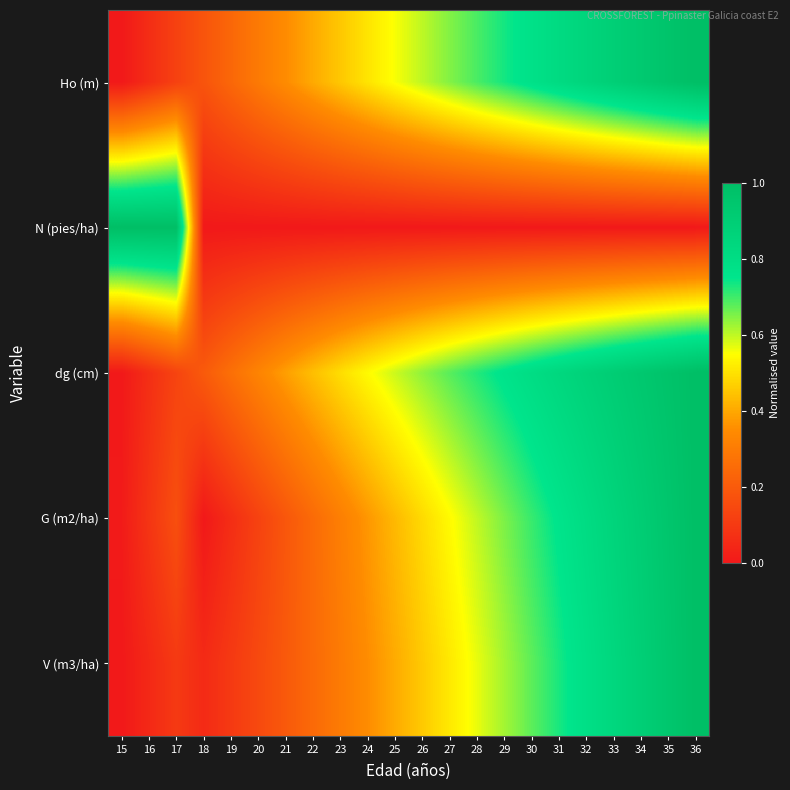

Reading right to left, transcribe all the data shown in this chart.

Ho (m): 36=1.0	35=1.0	34=0.9	33=0.9	32=0.9	31=0.8	30=0.8	29=0.7	28=0.7	27=0.6	26=0.6	25=0.6	24=0.5	23=0.5	22=0.4	21=0.3	20=0.3	19=0.2	18=0.2	17=0.1	16=0.1	15=0.0
N (pies/ha): 36=0.0	35=0.0	34=0.0	33=0.0	32=0.0	31=0.0	30=0.0	29=0.0	28=0.0	27=0.0	26=0.0	25=0.0	24=0.0	23=0.0	22=0.0	21=0.0	20=0.0	19=0.0	18=0.0	17=1.0	16=1.0	15=1.0
dg (cm): 36=1.0	35=1.0	34=0.9	33=0.9	32=0.9	31=0.8	30=0.8	29=0.8	28=0.7	27=0.7	26=0.6	25=0.6	24=0.5	23=0.5	22=0.4	21=0.4	20=0.3	19=0.3	18=0.2	17=0.1	16=0.1	15=0.0
G (m2/ha): 36=1.0	35=1.0	34=0.9	33=0.9	32=0.8	31=0.8	30=0.7	29=0.7	28=0.6	27=0.5	26=0.5	25=0.4	24=0.4	23=0.3	22=0.2	21=0.2	20=0.1	19=0.1	18=0.0	17=0.2	16=0.1	15=0.0
V (m3/ha): 36=1.0	35=0.9	34=0.9	33=0.8	32=0.8	31=0.7	30=0.7	29=0.6	28=0.6	27=0.5	26=0.5	25=0.4	24=0.4	23=0.3	22=0.2	21=0.2	20=0.1	19=0.1	18=0.1	17=0.1	16=0.0	15=0.0